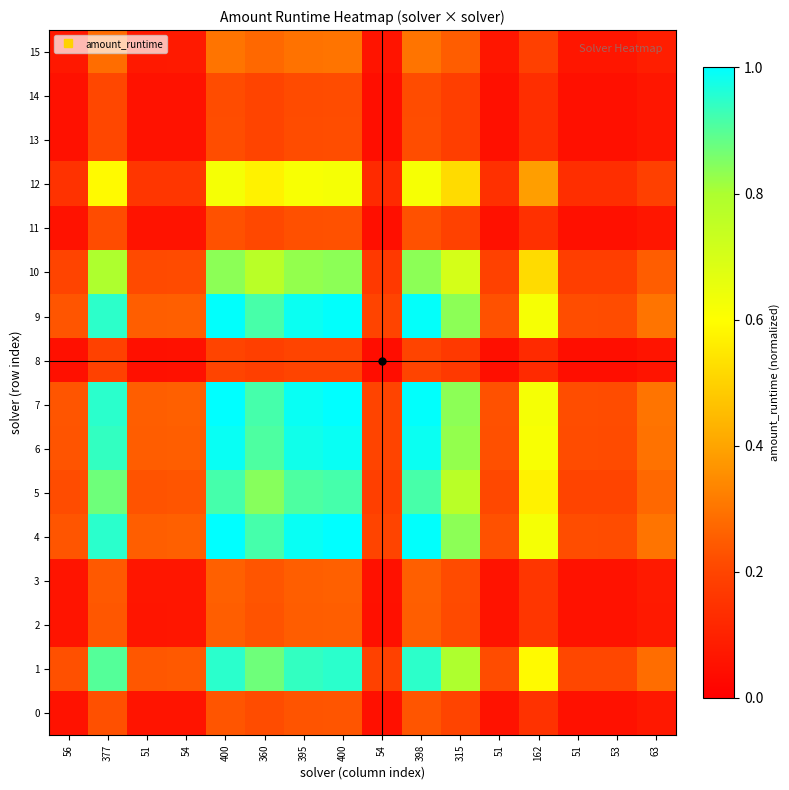

Which series has the widest spread of values?

4